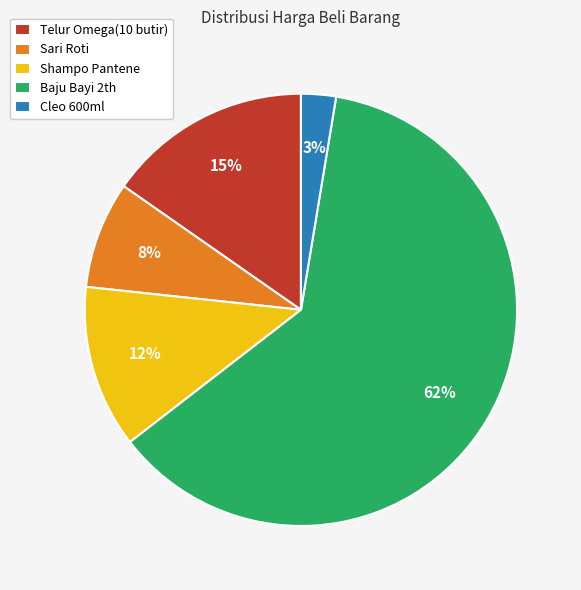

What is the majority slice?

Baju Bayi 2th